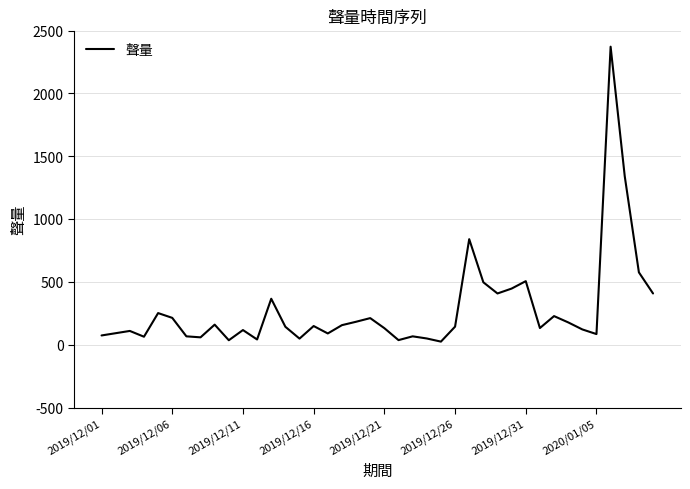

What is the difference between the maximum and minimum values?

2346